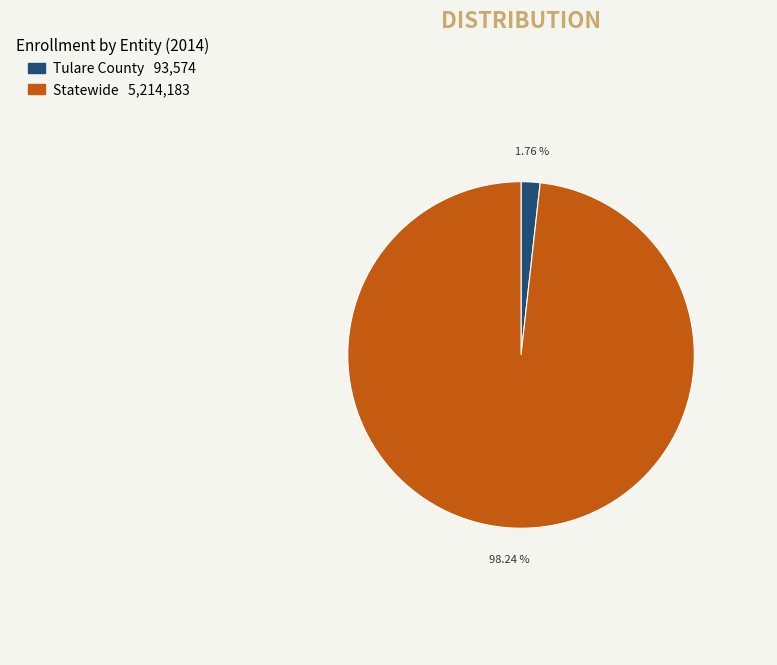

To the nearest percent, what is the combined percentage of Tulare County and Statewide?

100%